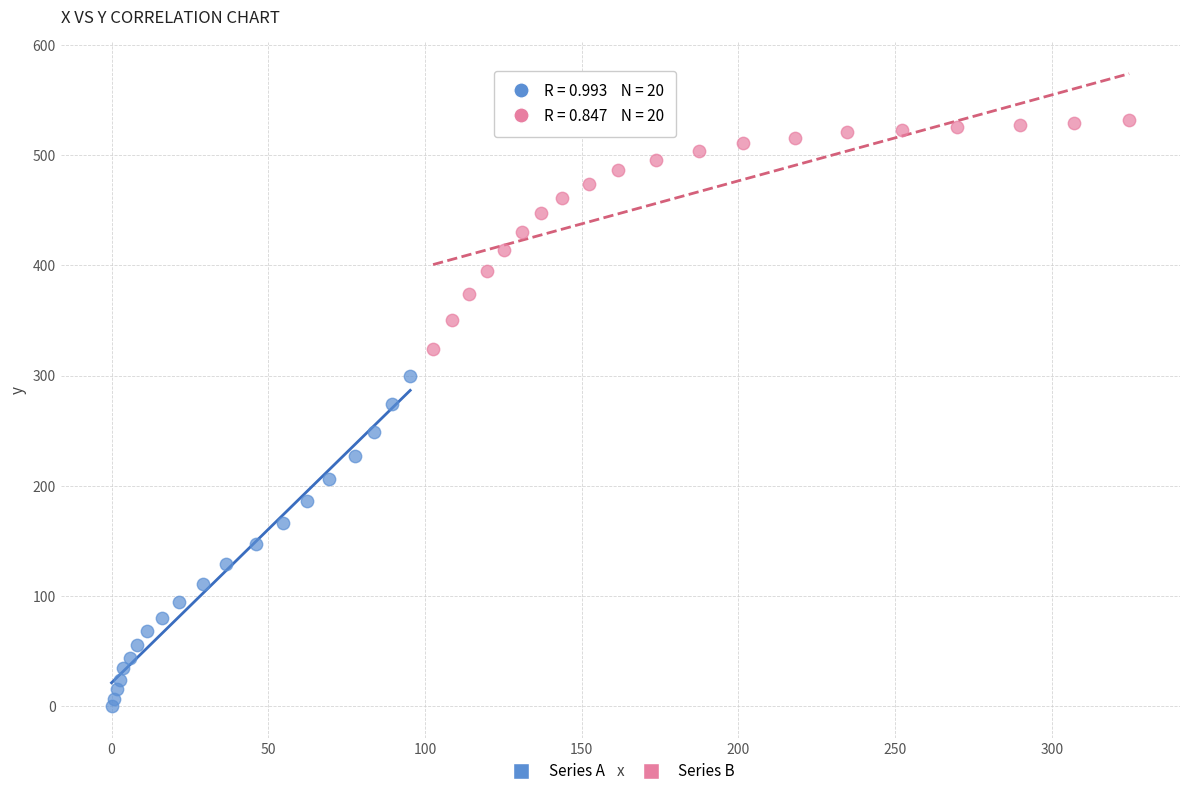

Which series reaches the minimum Y coordinate?

Series A